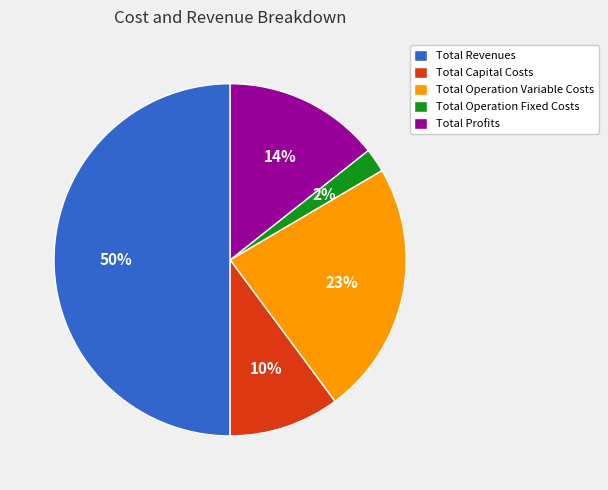

What is the smallest slice in the pie chart?

Total Operation Fixed Costs